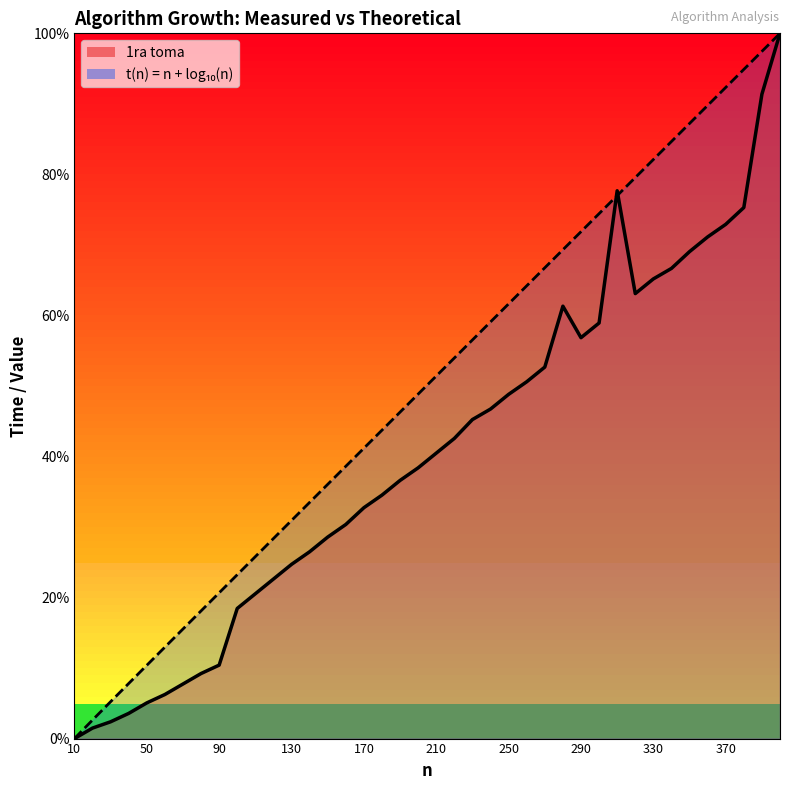

Does the chart display data point markers on the line(s)?

No